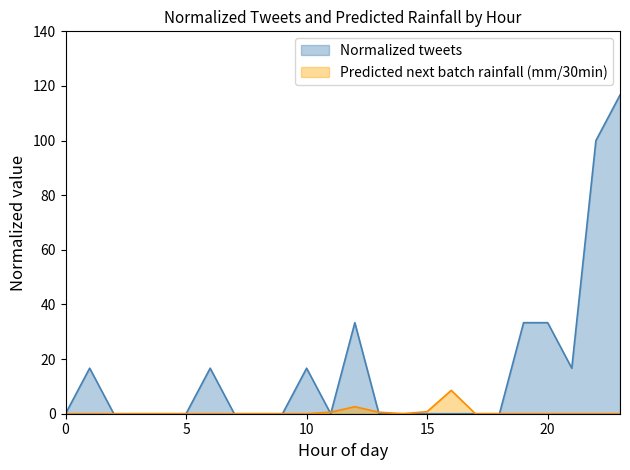

Where is the first local minimum for Predicted next batch rainfall (mm/30min)?

14